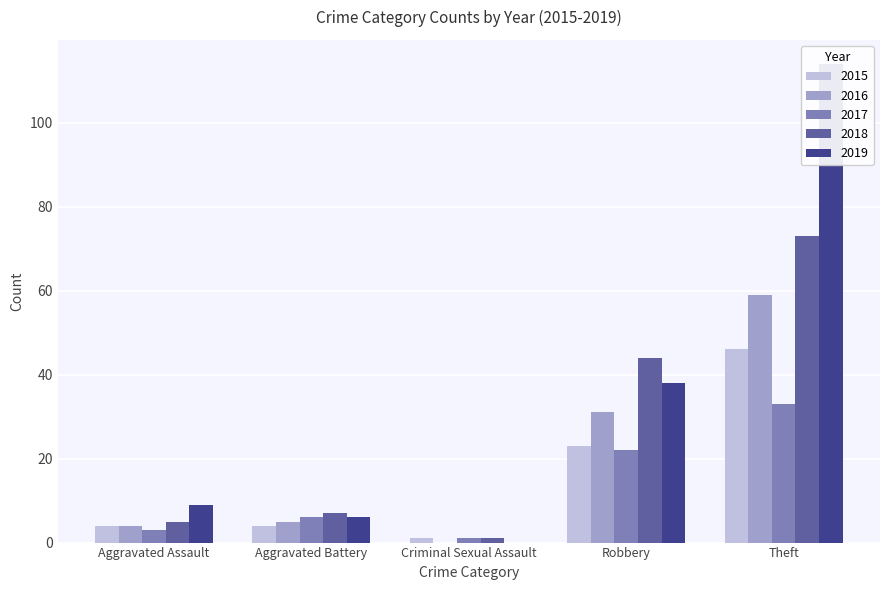

At which category is the sum across all series the highest?

Theft